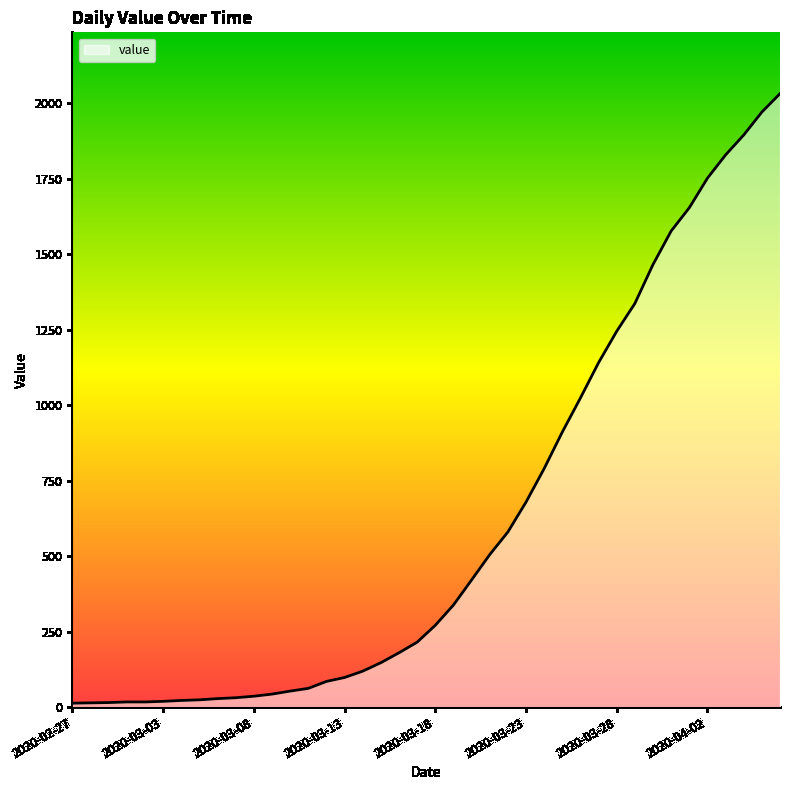

The value at 2020-03-11 is 87. True or false?

False